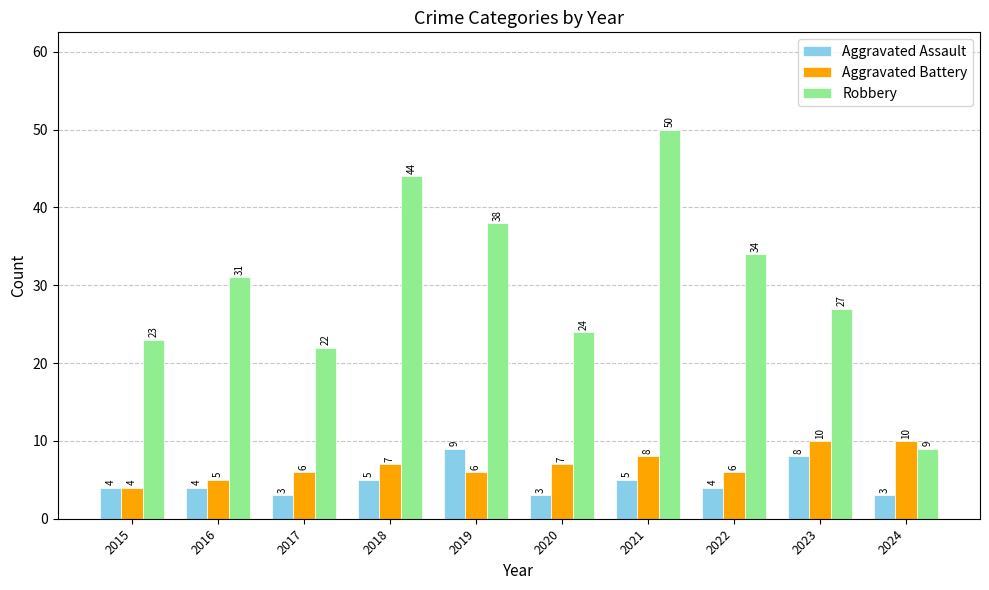

What is the highest value of the Robbery series?

50